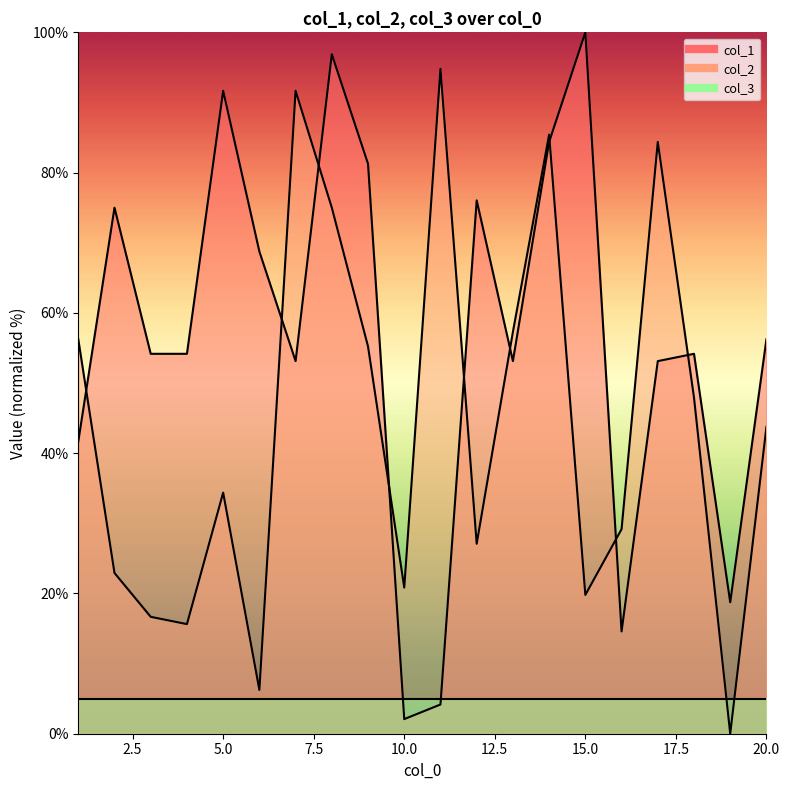

How many positive values does the col_2 series have?

19